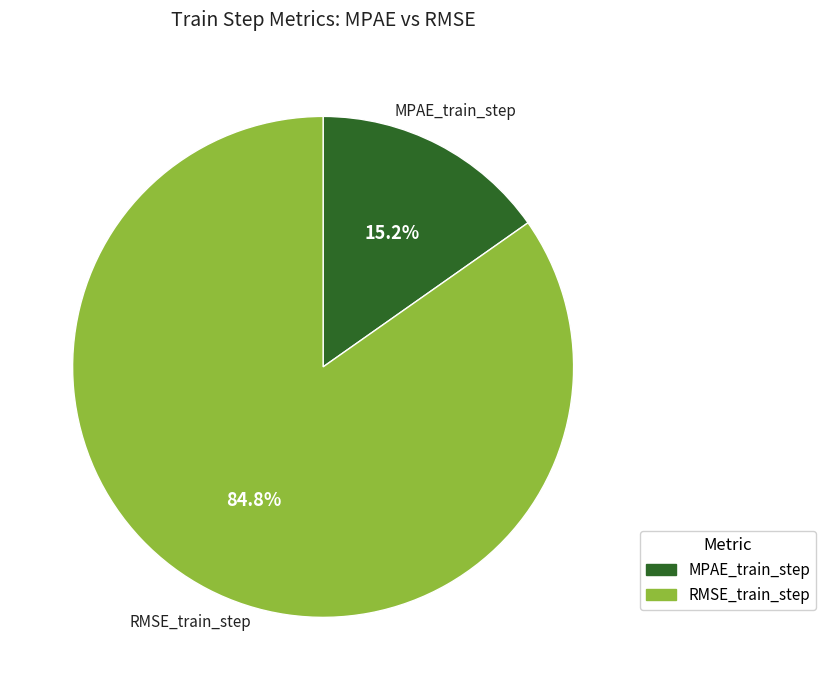

Rank the categories by value from lowest to highest.

MPAE_train_step, RMSE_train_step